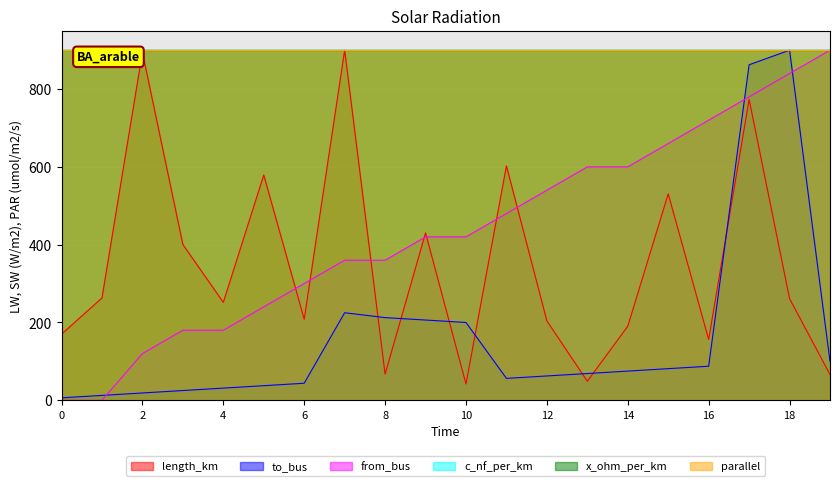

Rank the series at 12 from highest to lowest value.

from_bus, length_km, to_bus